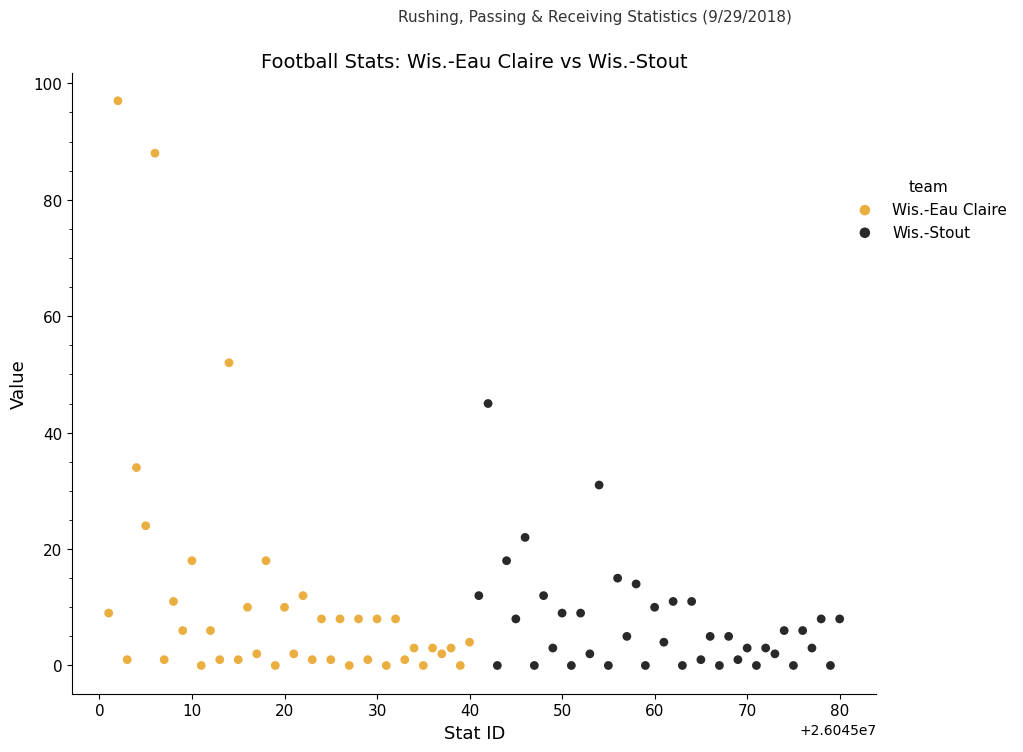

Which series has the largest Y range (max minus min)?

Wis.-Eau Claire